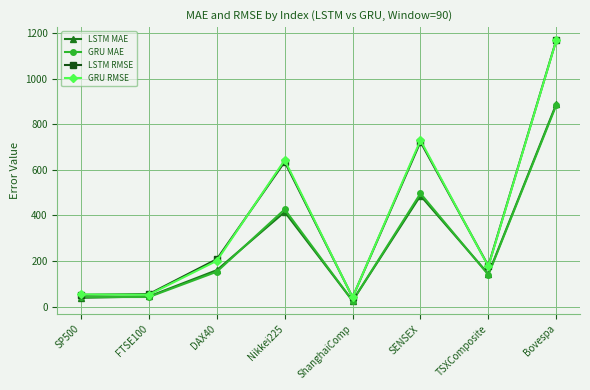

What is the total value across all series at SENSEX?

2437.4